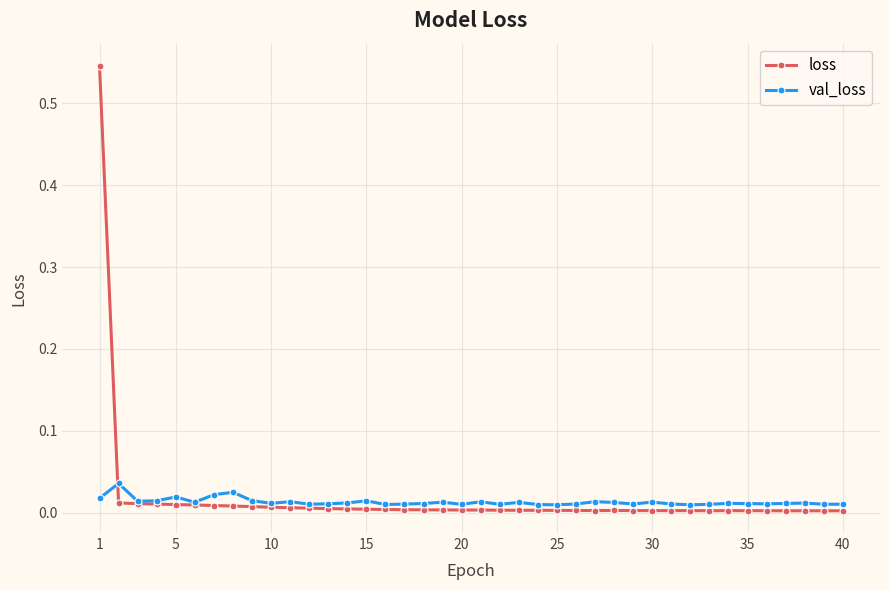

True or false: val_loss has more than 2 points higher than both neighbors.

True